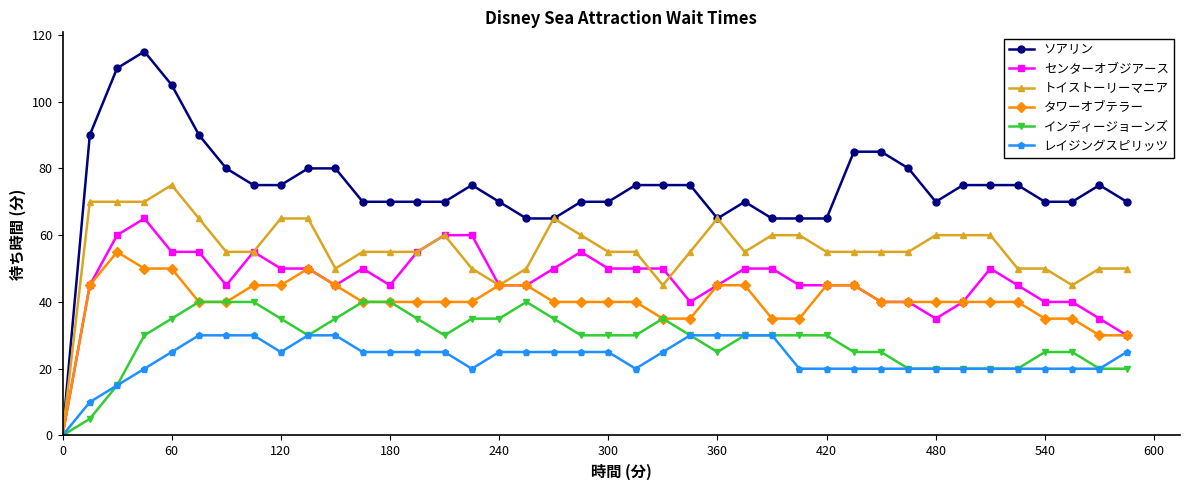

Which series has the largest total across all categories?

ソアリン